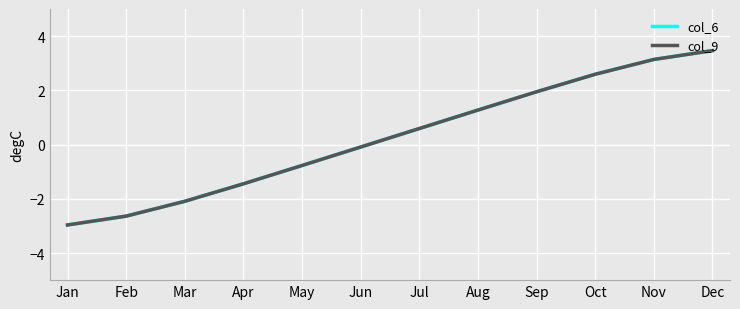

Is this an area chart (filled region under the line)?

No